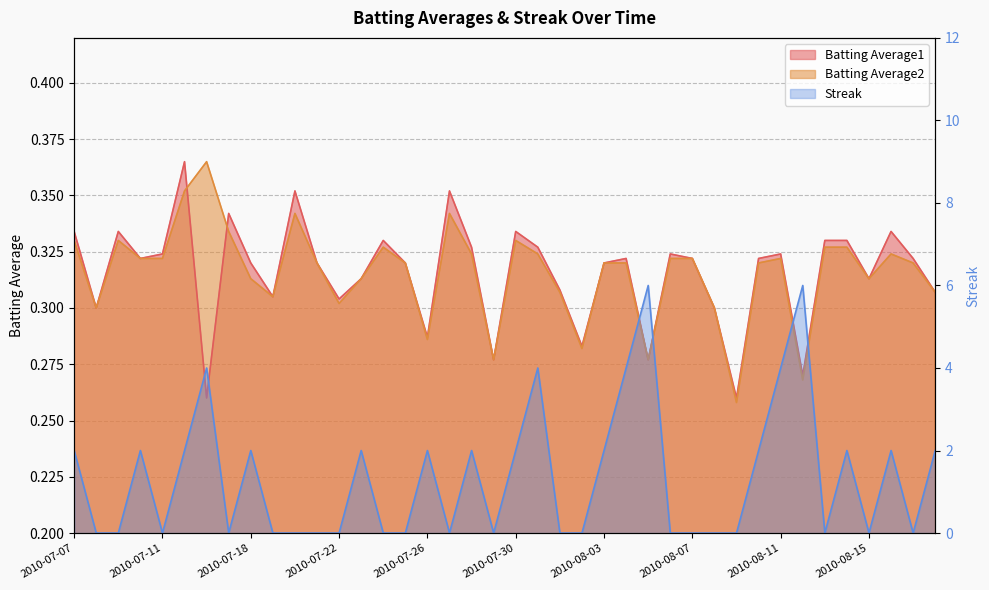

Which label corresponds to the smallest value in the chart?

2010-07-08